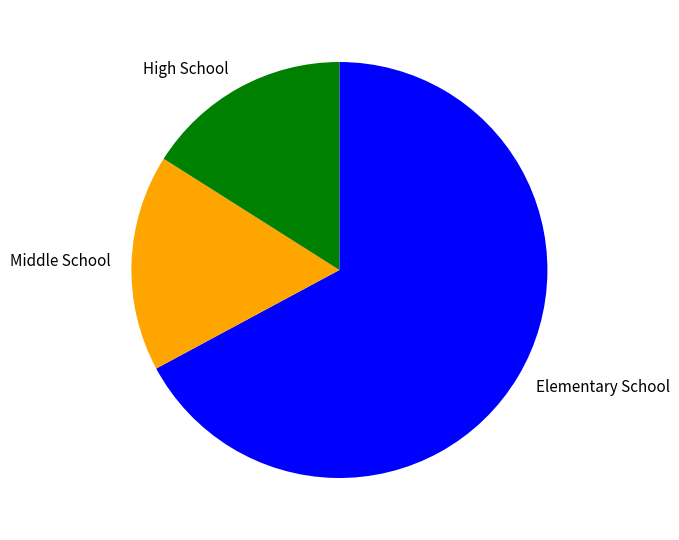

Count the number of slices in the pie.

3